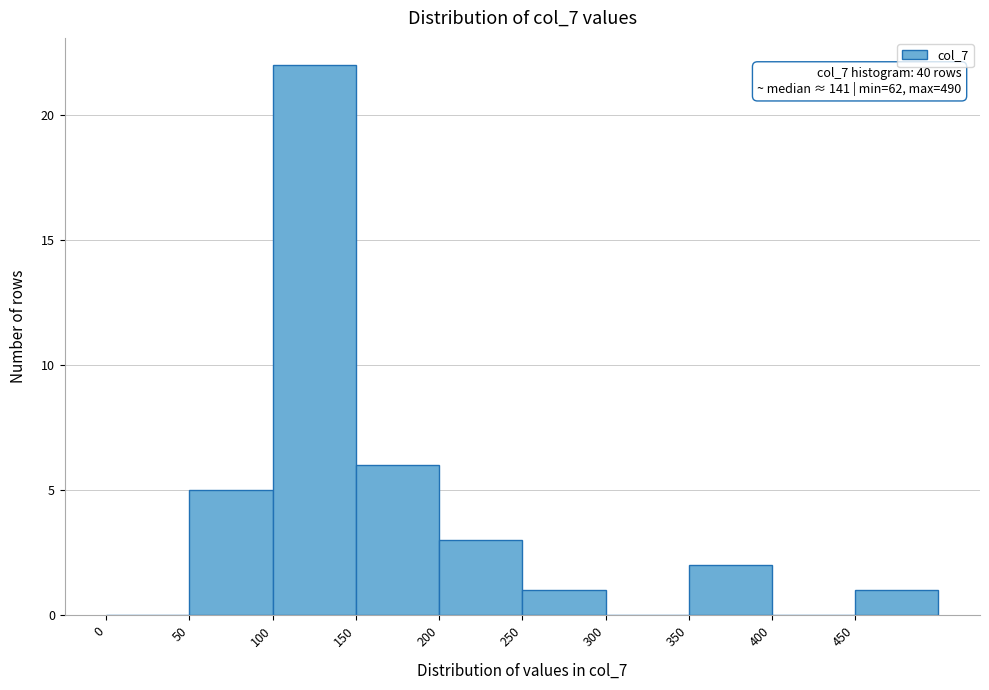

Over which range of the x-axis is the bar tallest?

100 to 150